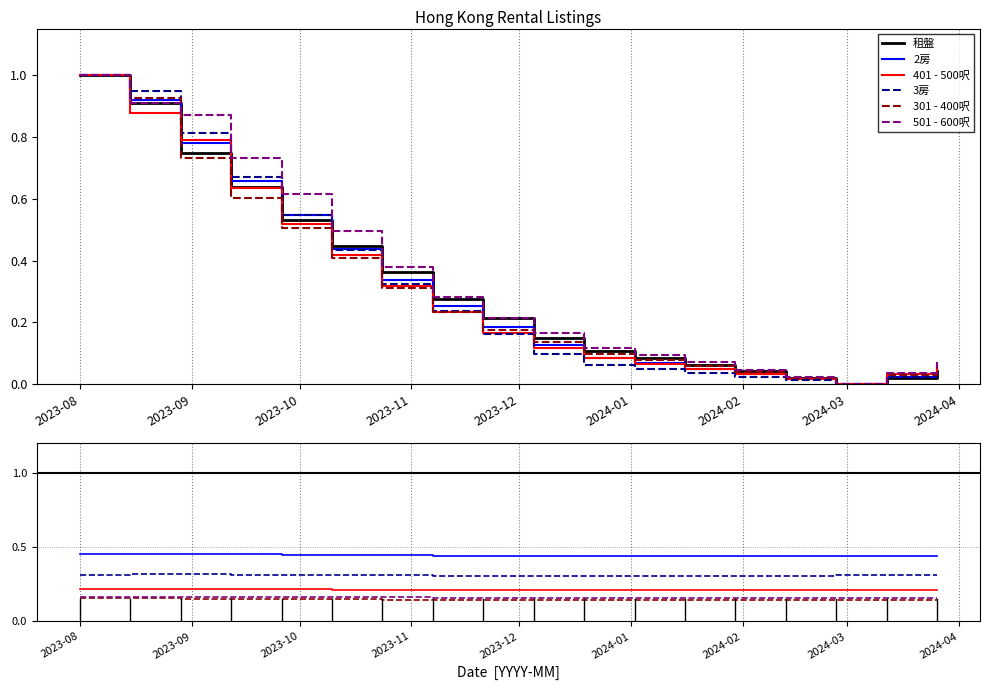

True or false: 501 - 600呎 has more than 0 points higher than both neighbors.

False